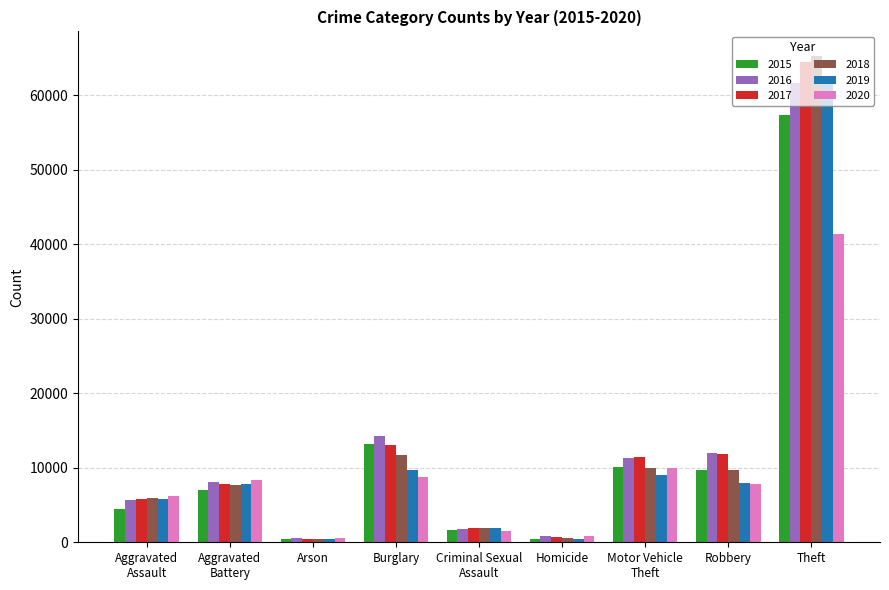

What is the difference between the maximum and minimum values in the 2020 series?

40721